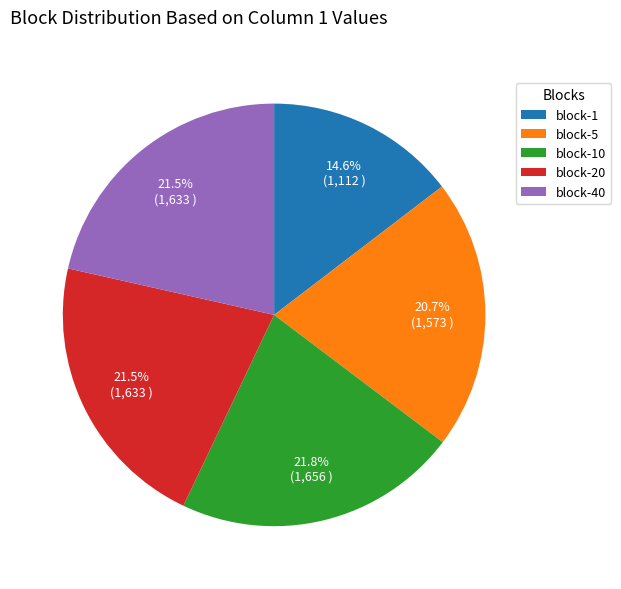

What is the smallest slice in the pie chart?

block-1